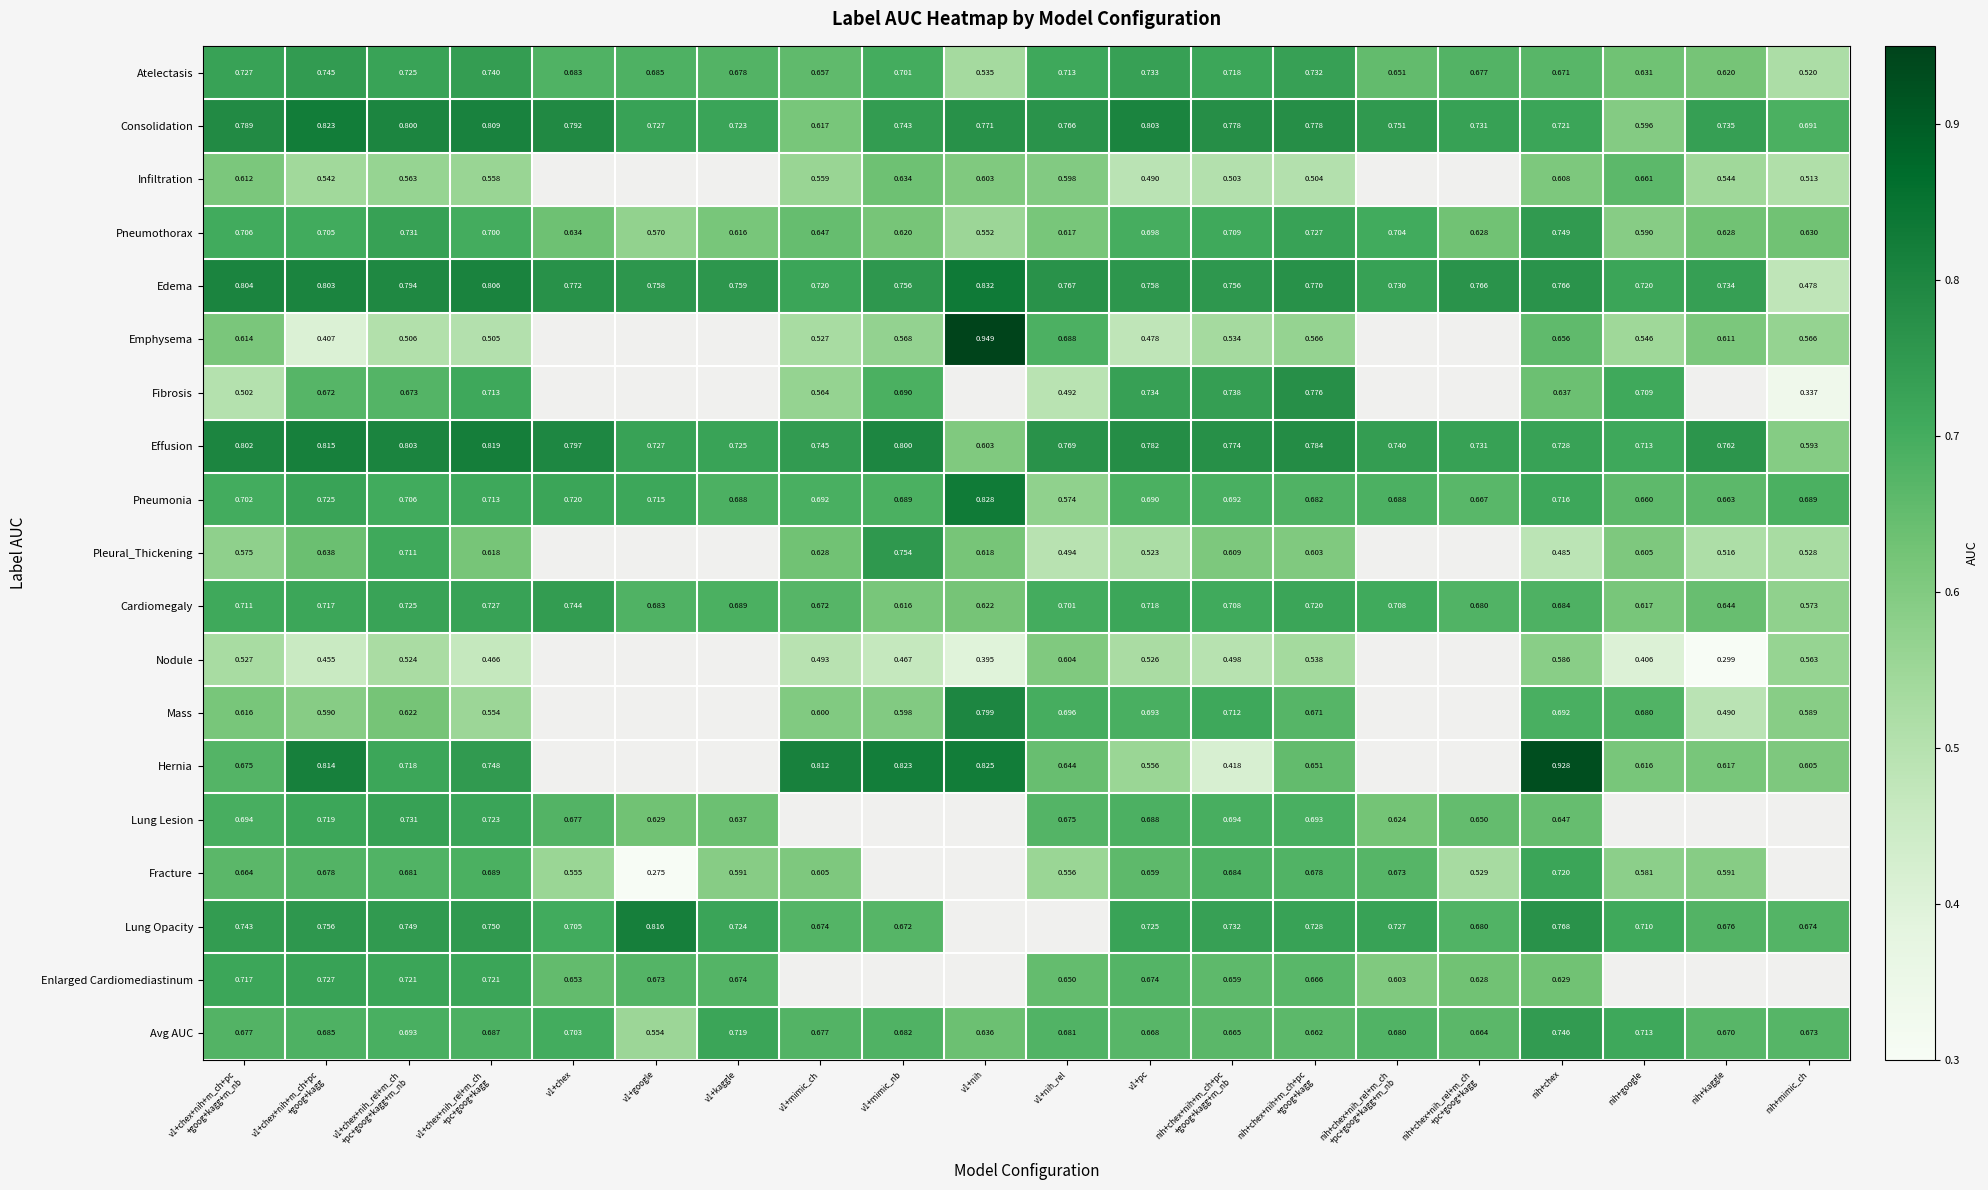

Which series changed the most between v1+pc and nih+chex?

Hernia